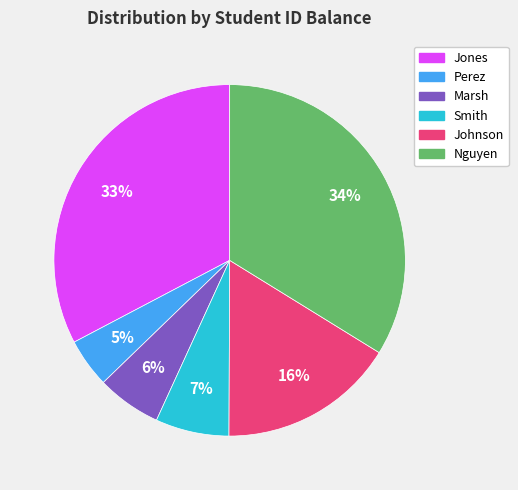

Does any single category account for the majority?

No